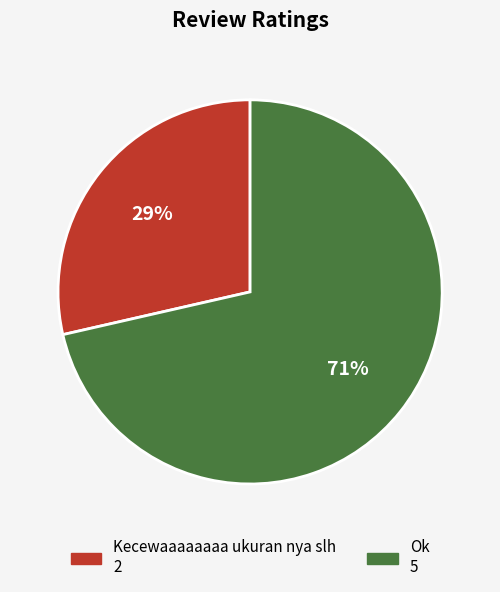

What is the smallest slice in the pie chart?

Kecewaaaaaaaa ukuran nya slh